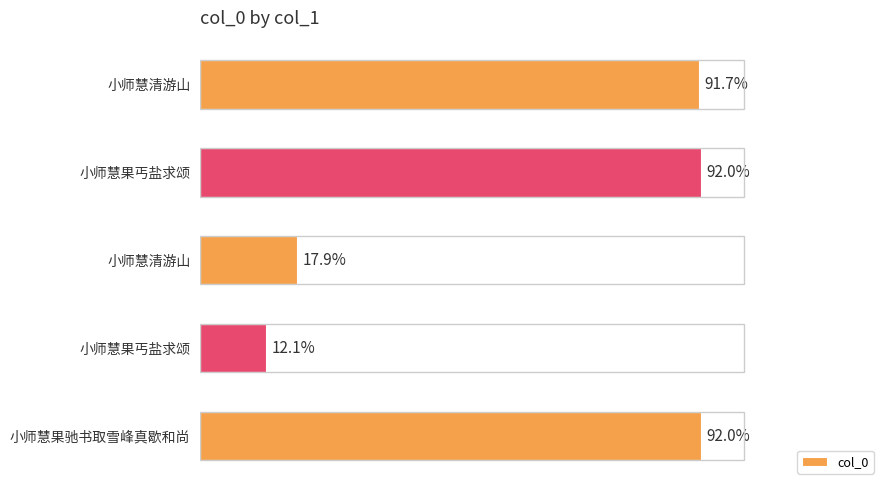

Does the chart contain stacked bars?

No